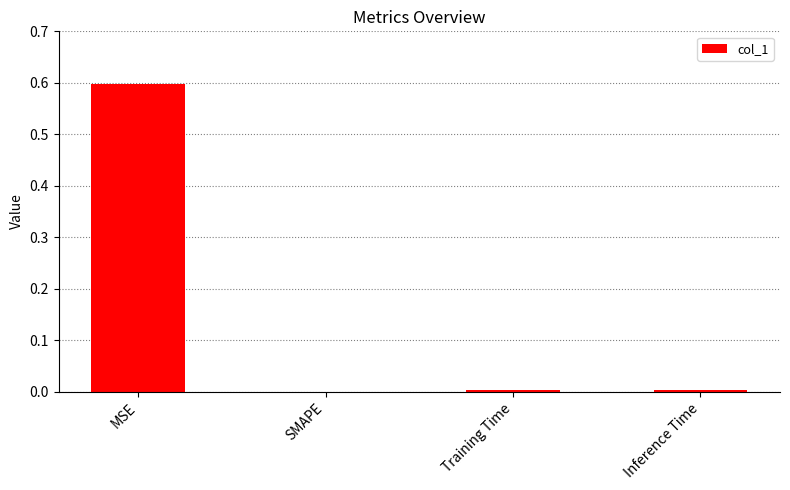

True or false: the data shows 0.0 at Training Time.

True